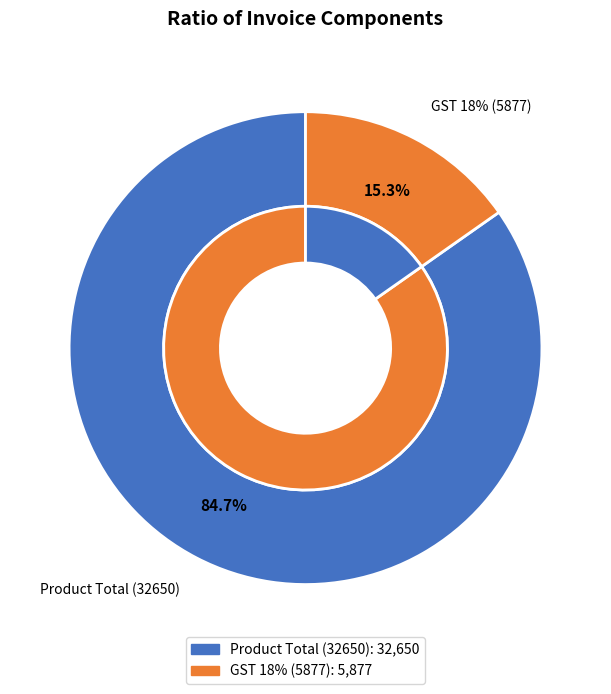

Approximately how many times larger is the value at GST 18% (5877) compared to Product Total (32650)?

0.2